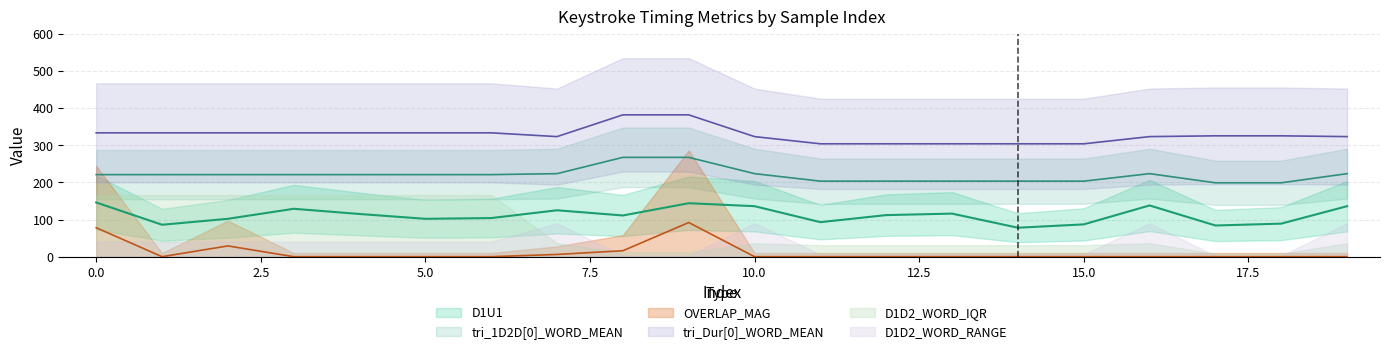

True or false: tri_Dur[0]_WORD_MEAN and OVERLAP_MAG intersect in this chart.

False